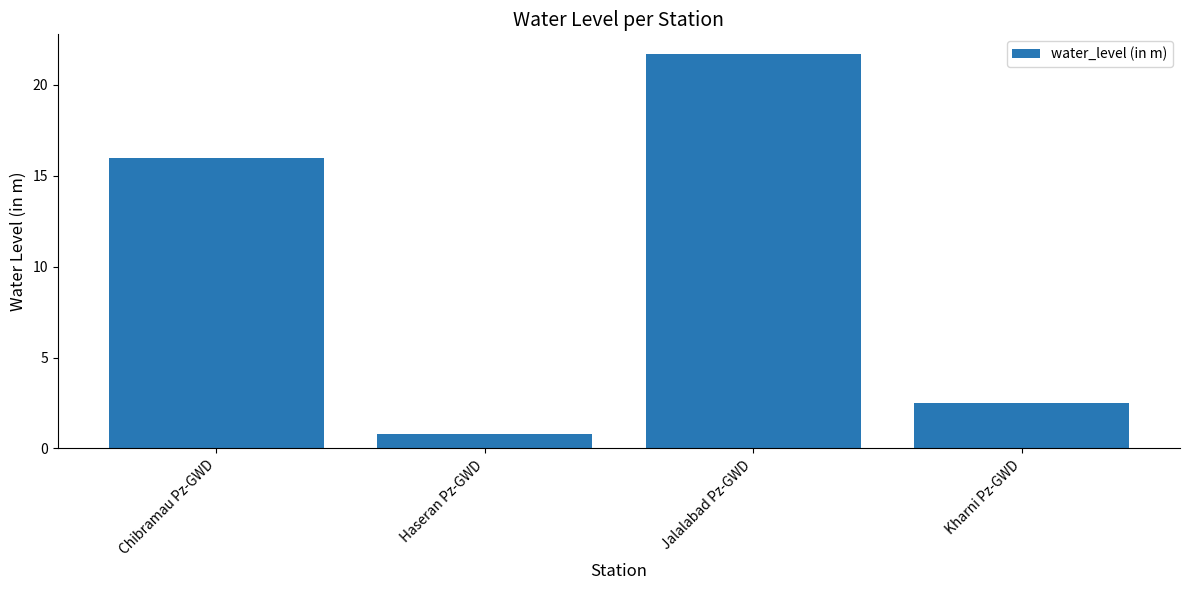

What is the difference between the maximum and minimum values?

20.9